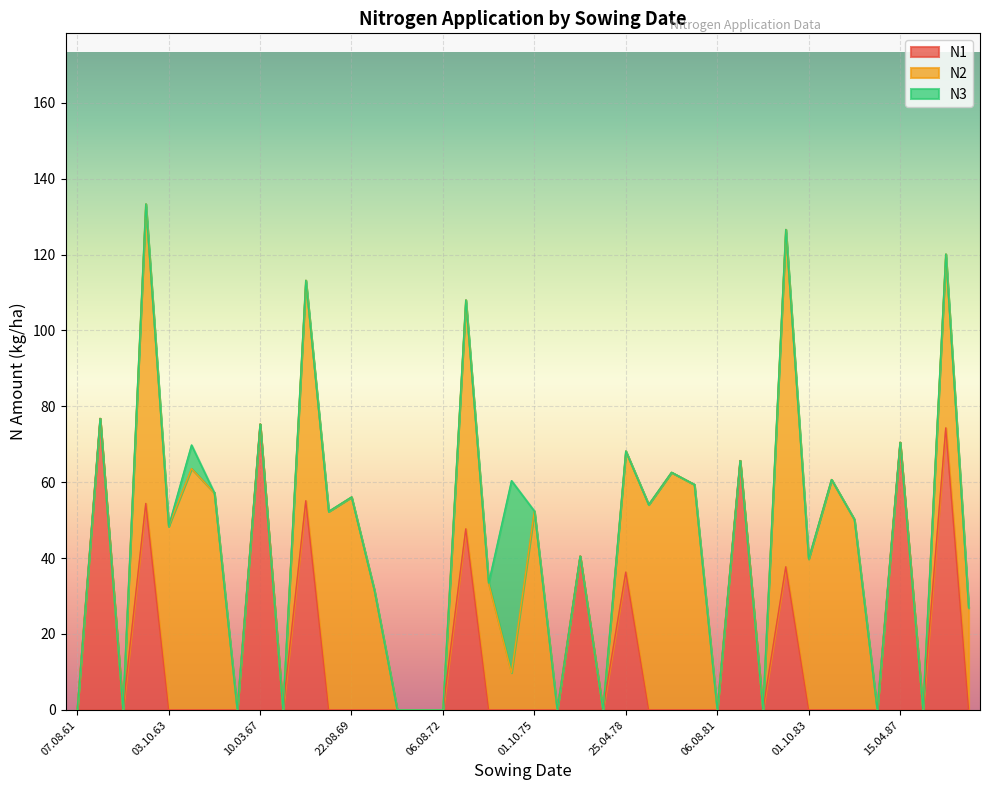

How many lines are shown in the chart?

3